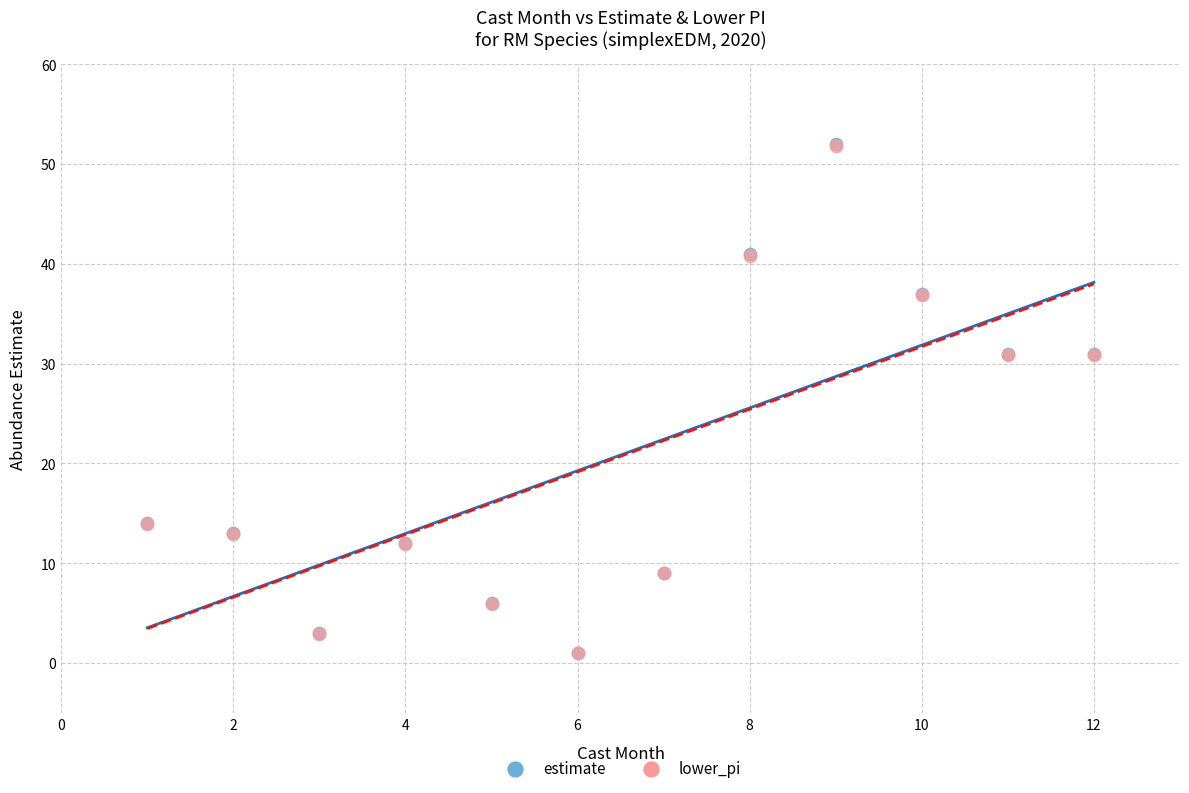

What are all the series names shown in the legend?

estimate, lower_pi